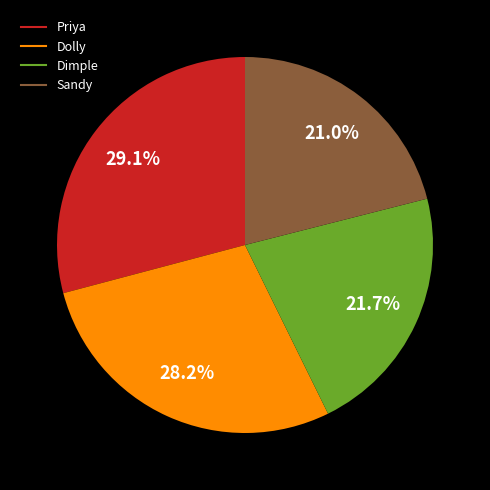

What is the smallest slice in the pie chart?

Sandy